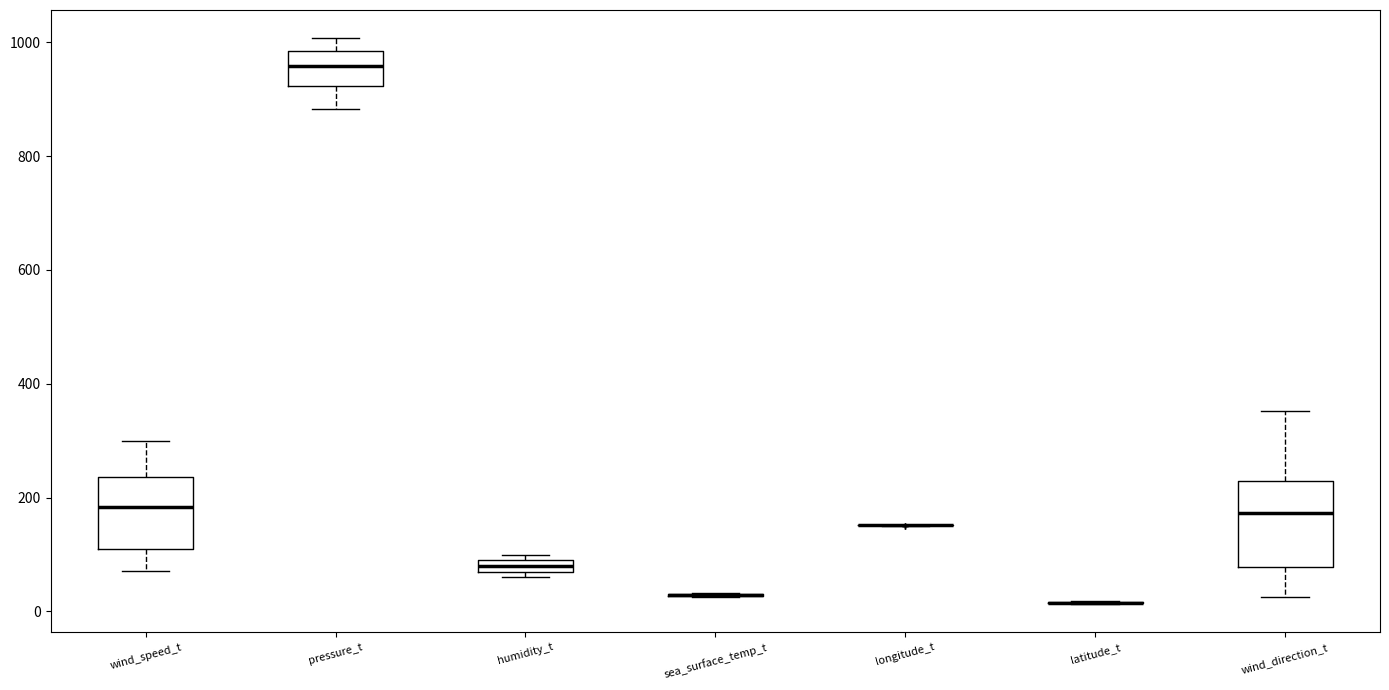

Where does the upper whisker of the box for wind_speed_t end on the y-axis? The values are not printed on the chart, so give them approximately, as read against the axis.

300